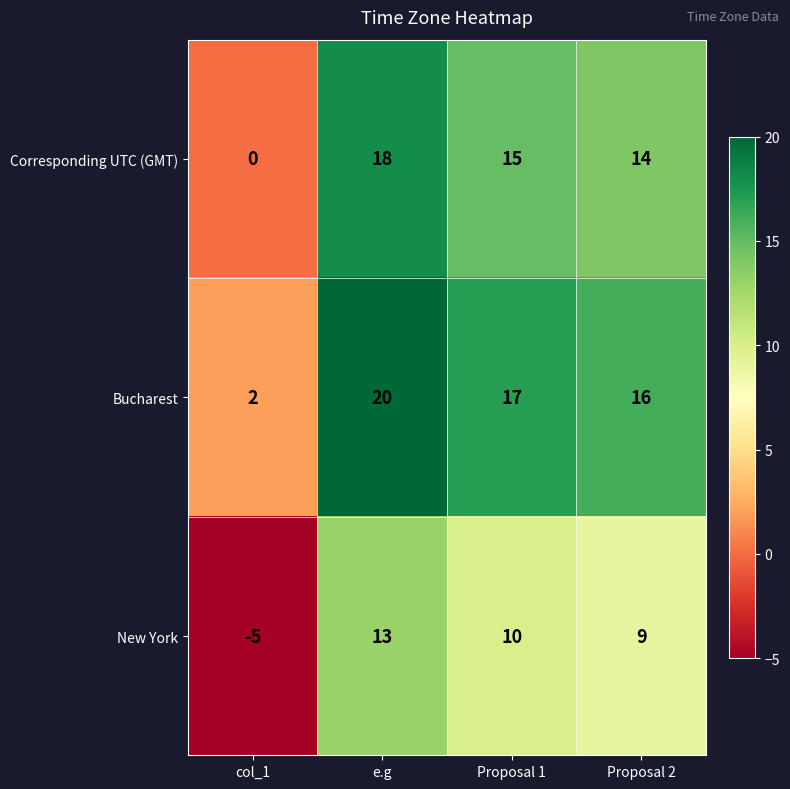

What value does the Bucharest series have at e.g, to the nearest 5?

20